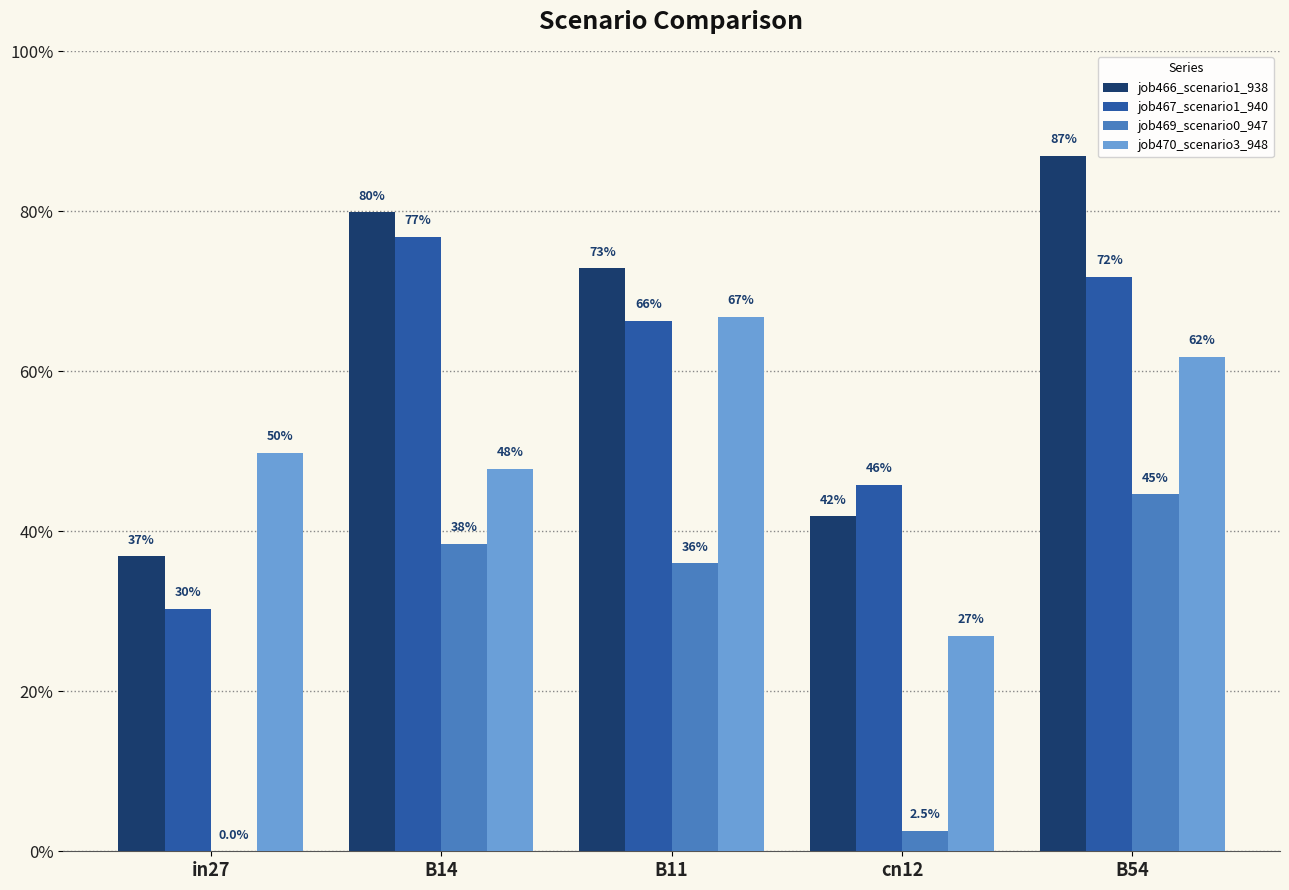

What is the sum of the job466_scenario1_938 values at cn12 and B11?

1.1